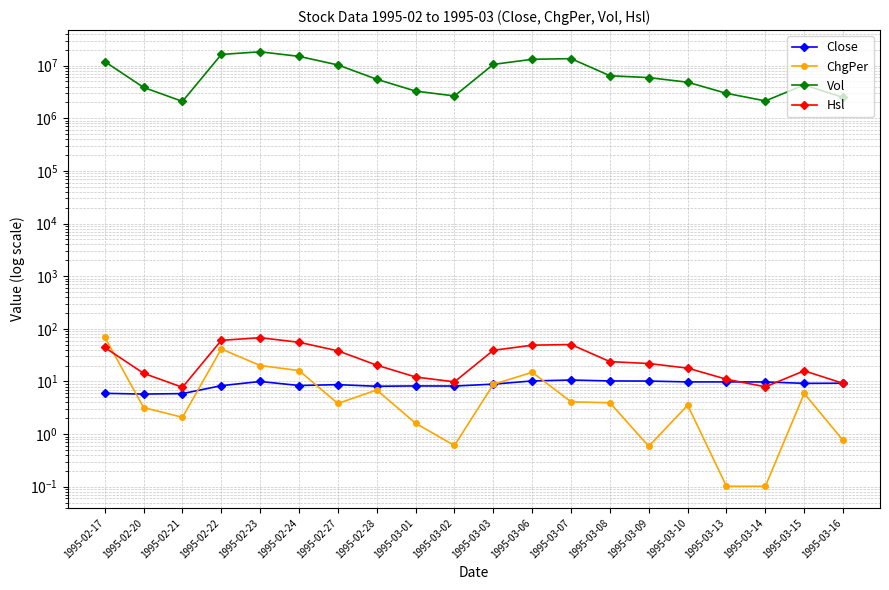

Reading left to right, list all the values displayed in this chart.

Close: 6.0	5.8	5.9	8.3	10.0	8.4	8.7	8.1	8.2	8.2	8.9	10.2	10.7	10.2	10.2	9.8	9.8	9.8	9.2	9.3
ChgPer: 70.0	3.2	2.1	41.5	20.1	16.1	3.8	6.9	1.6	0.6	8.8	14.9	4.1	3.9	0.6	3.5	0.1	0.1	5.9	0.8
Vol: 11954999.0	3859289.0	2091531.0	16299081.0	18309238.0	14997382.0	10314442.0	5508531.0	3280049.0	2654456.0	10558593.0	13191805.0	13586988.0	6429624.0	5922511.0	4840813.0	2975355.0	2137471.0	4301453.0	2488384.0
Hsl: 44.3	14.3	7.7	60.4	67.8	55.5	38.2	20.4	12.1	9.8	39.1	48.9	50.3	23.8	21.9	17.9	11.0	7.9	15.9	9.2